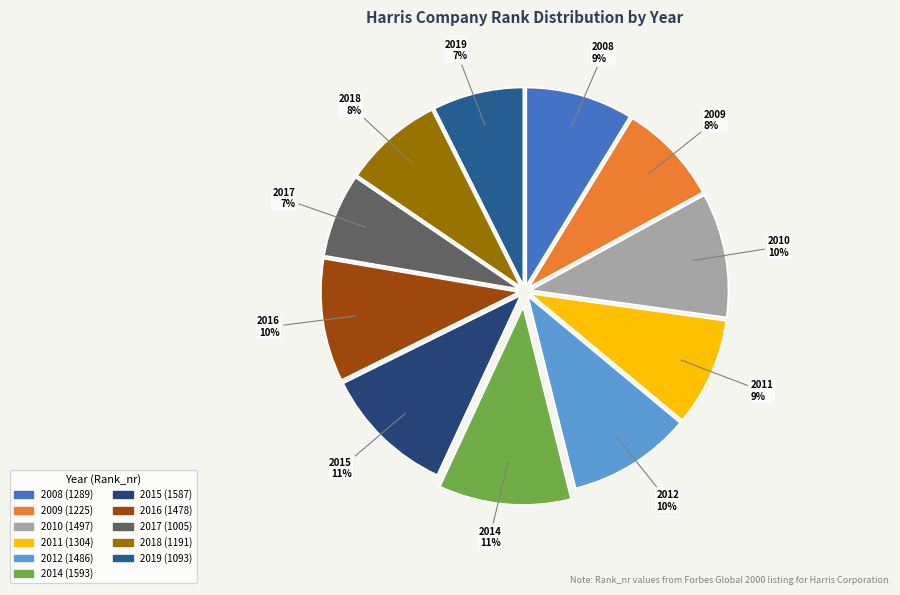

Which category has the smallest portion of the pie?

2017